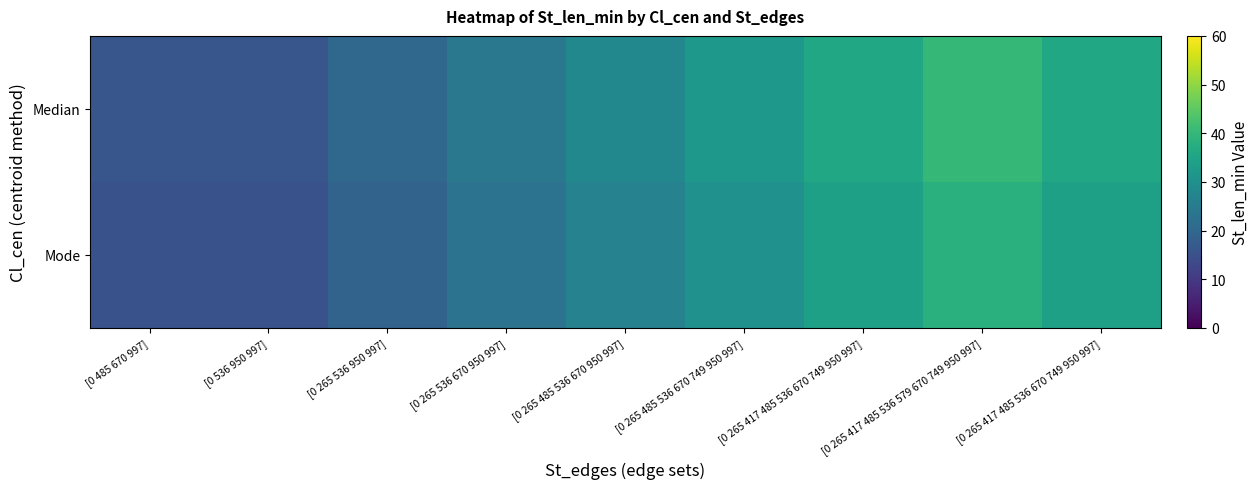

What is the spread (max minus min) of values at [0 485 670 997]?

0.8